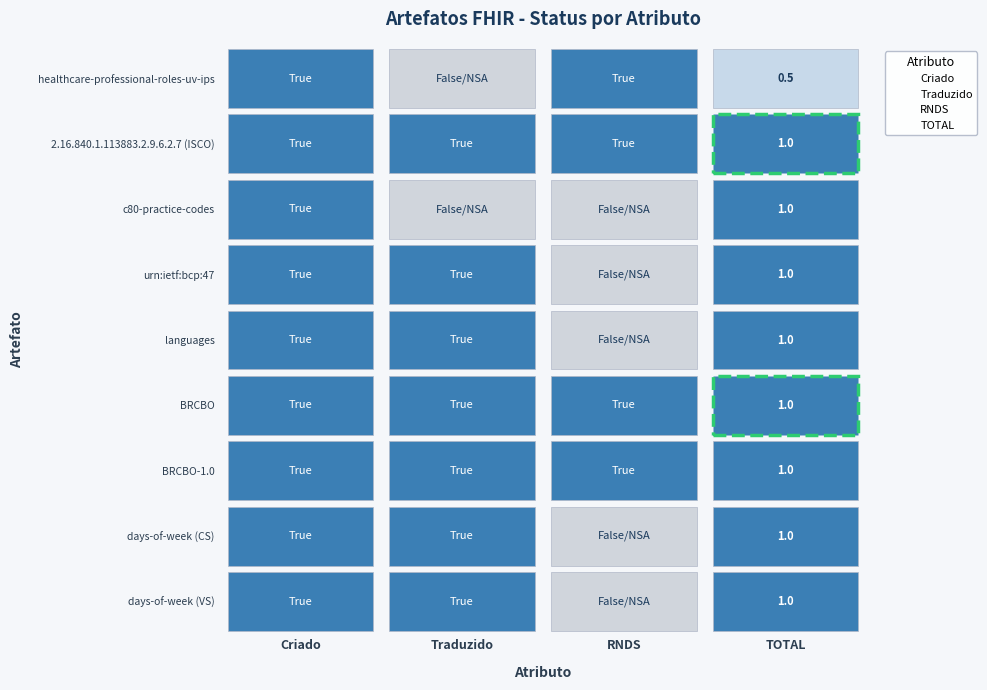

What are all the series names shown in the legend?

Criado, Traduzido, RNDS, TOTAL